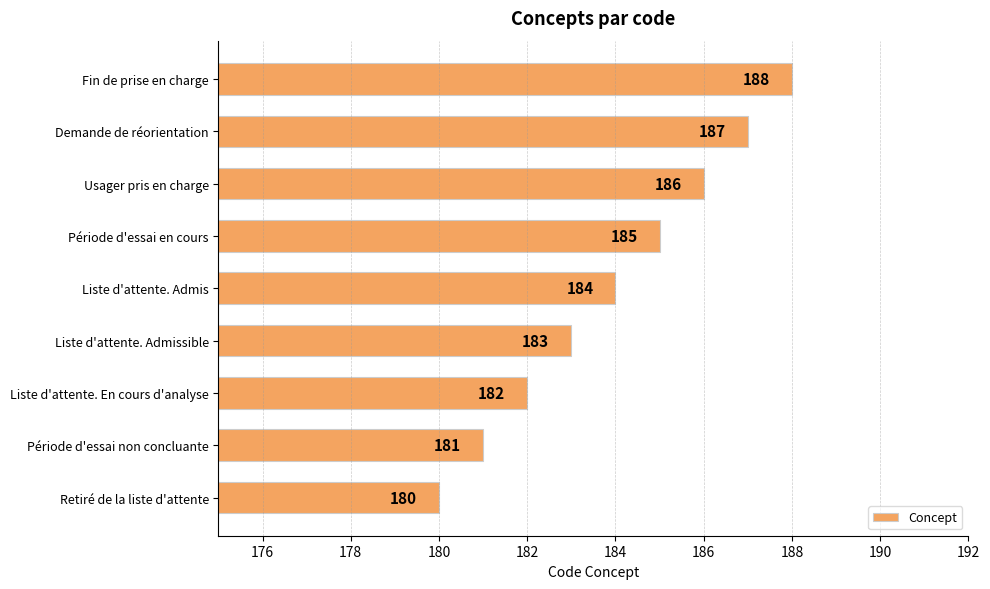

Reading top to bottom, extract all data points from this chart.

Fin de prise en charge=188	Demande de réorientation=187	Usager pris en charge=186	Période d'essai en cours=185	Liste d'attente. Admis=184	Liste d'attente. Admissible=183	Liste d'attente. En cours d'analyse=182	Période d'essai non concluante=181	Retiré de la liste d'attente=180